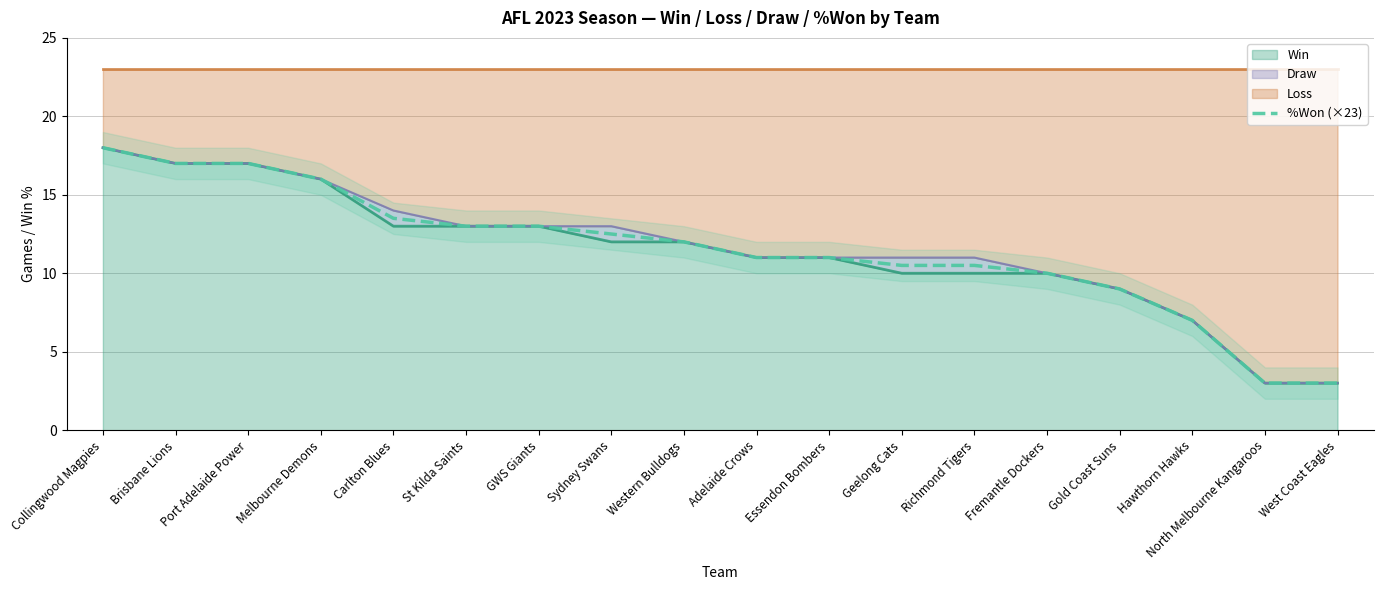

What is the difference between the values at North Melbourne Kangaroos and Fremantle Dockers?

7.0